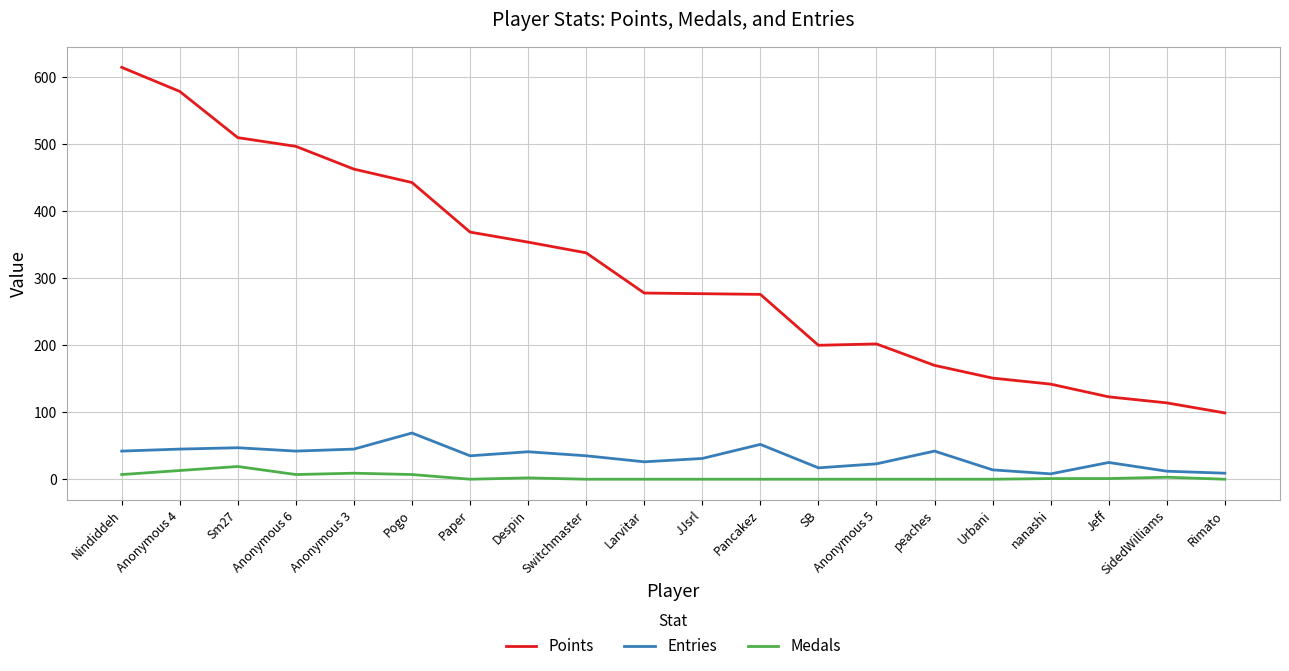

Which series has the widest spread of values?

Points